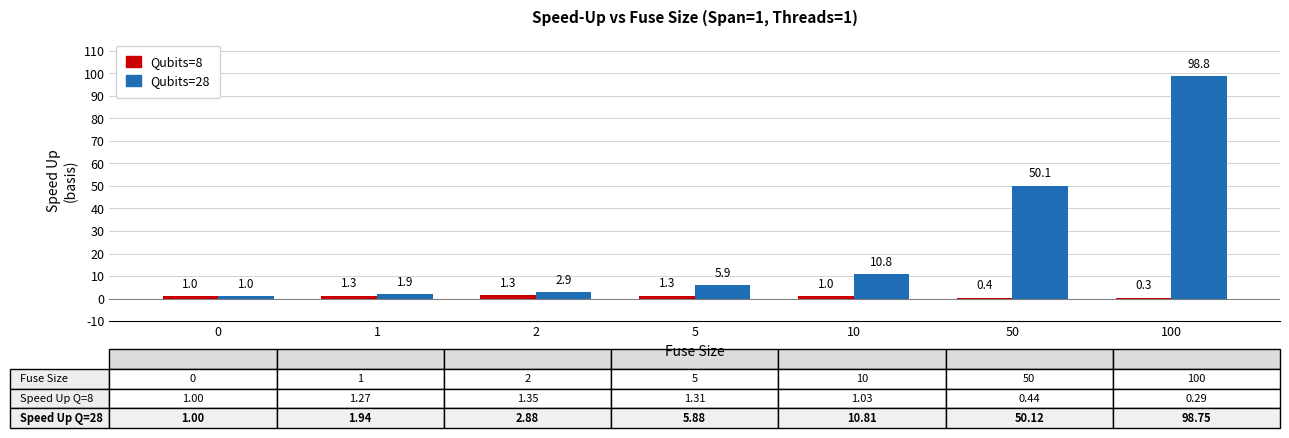

How many groups of bars are there?

7